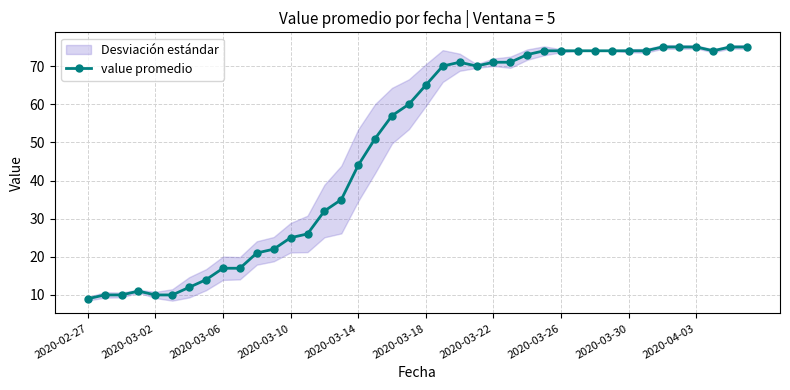

What is the smallest value displayed?

9